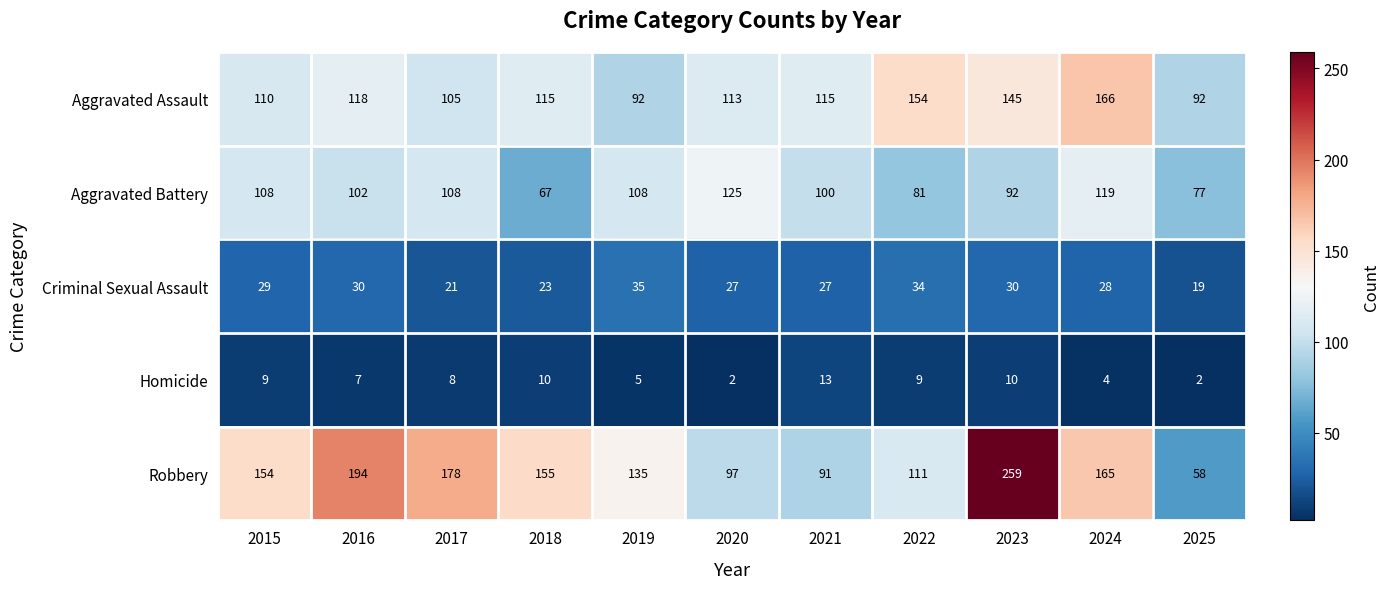

How many categories are shown in the chart?

11